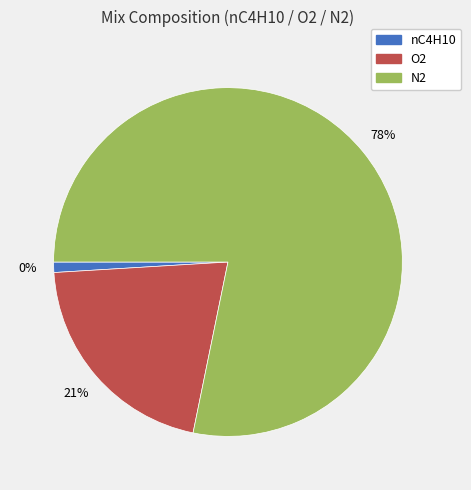

Is the sum of N2 and nC4H10 greater than half?

Yes